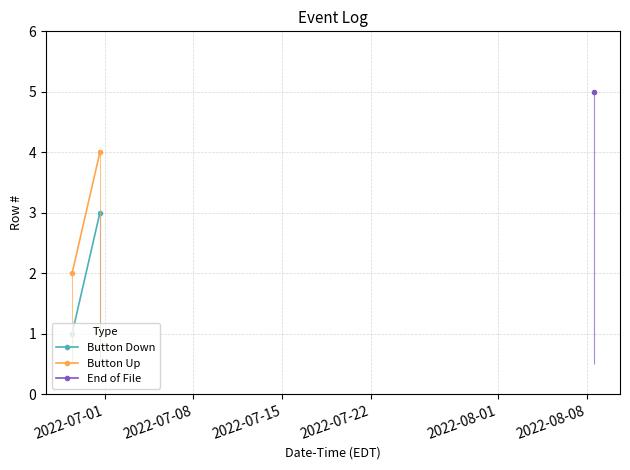

The value of Button Down at 2022-07-01 is 1. True or false?

False